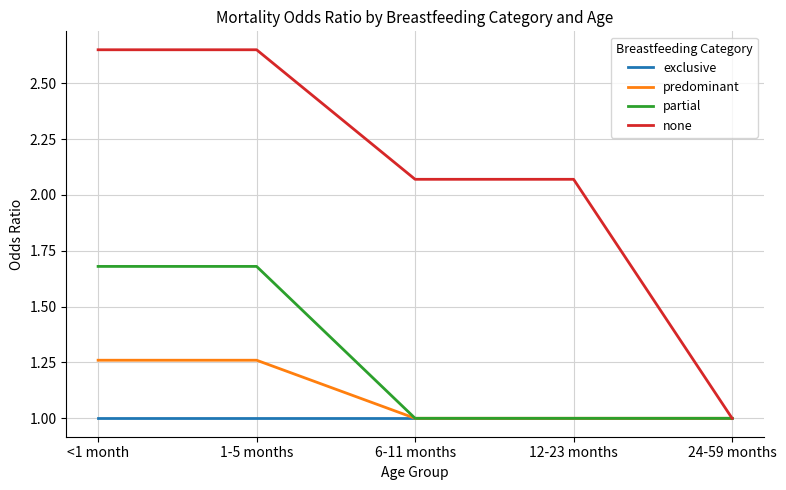

Which series has the largest total across all categories?

none